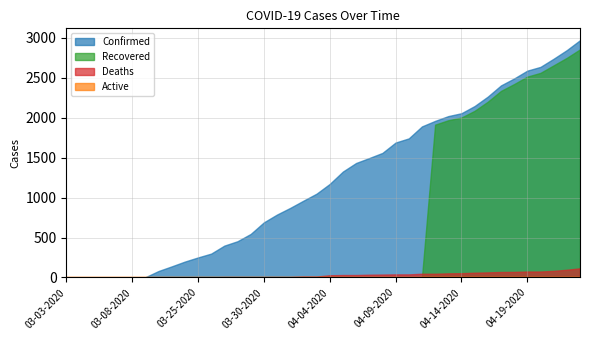

At which label does Confirmed first exceed 1171?

04-05-2020